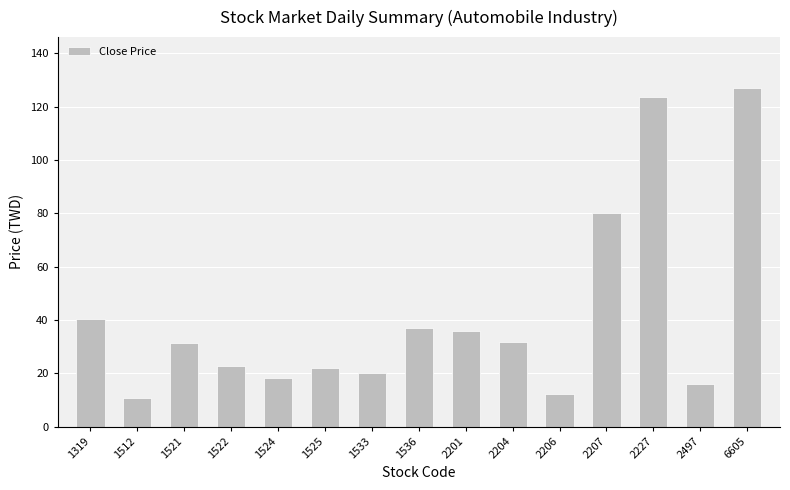

What is the value of the 2nd bar from the left?

10.8